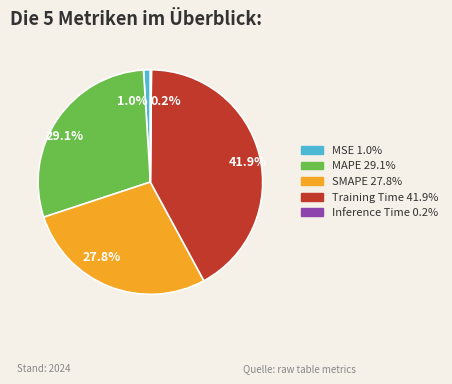

Which slice is the largest?

Training Time